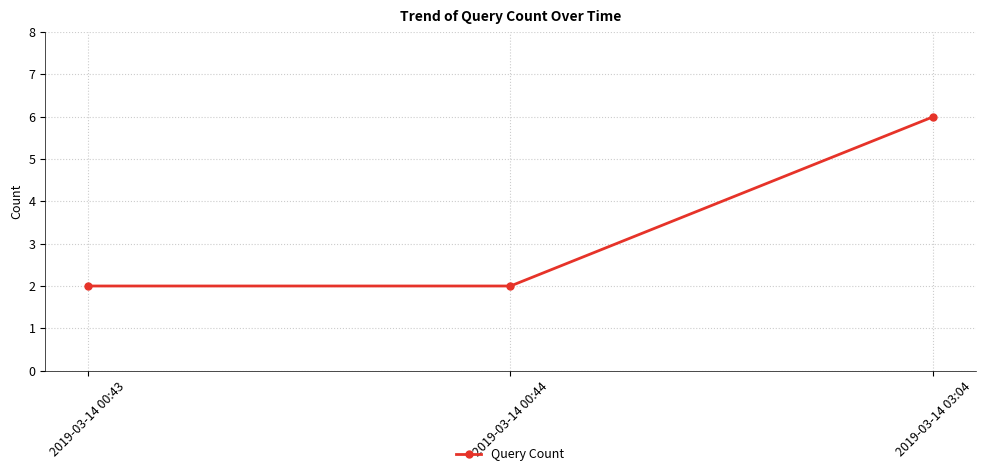

Reading right to left, extract all data points from this chart.

2019-03-14 03:04=6	2019-03-14 00:44=2	2019-03-14 00:43=2